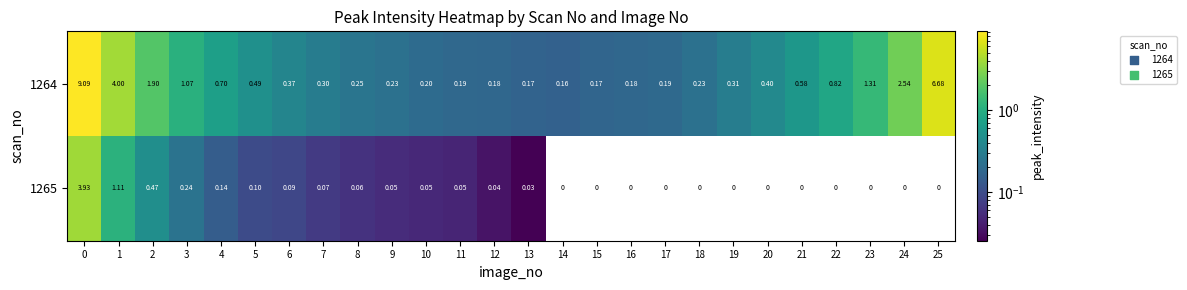

Reading right to left, extract all data points from this chart.

1264: 25=6.7	24=2.5	23=1.3	22=0.8	21=0.6	20=0.4	19=0.3	18=0.2	17=0.2	16=0.2	15=0.2	14=0.2	13=0.2	12=0.2	11=0.2	10=0.2	9=0.2	8=0.2	7=0.3	6=0.4	5=0.5	4=0.7	3=1.1	2=1.9	1=4.0	0=9.1
1265: 25=0.0	24=0.0	23=0.0	22=0.0	21=0.0	20=0.0	19=0.0	18=0.0	17=0.0	16=0.0	15=0.0	14=0.0	13=0.0	12=0.0	11=0.1	10=0.1	9=0.1	8=0.1	7=0.1	6=0.1	5=0.1	4=0.1	3=0.2	2=0.5	1=1.1	0=3.9